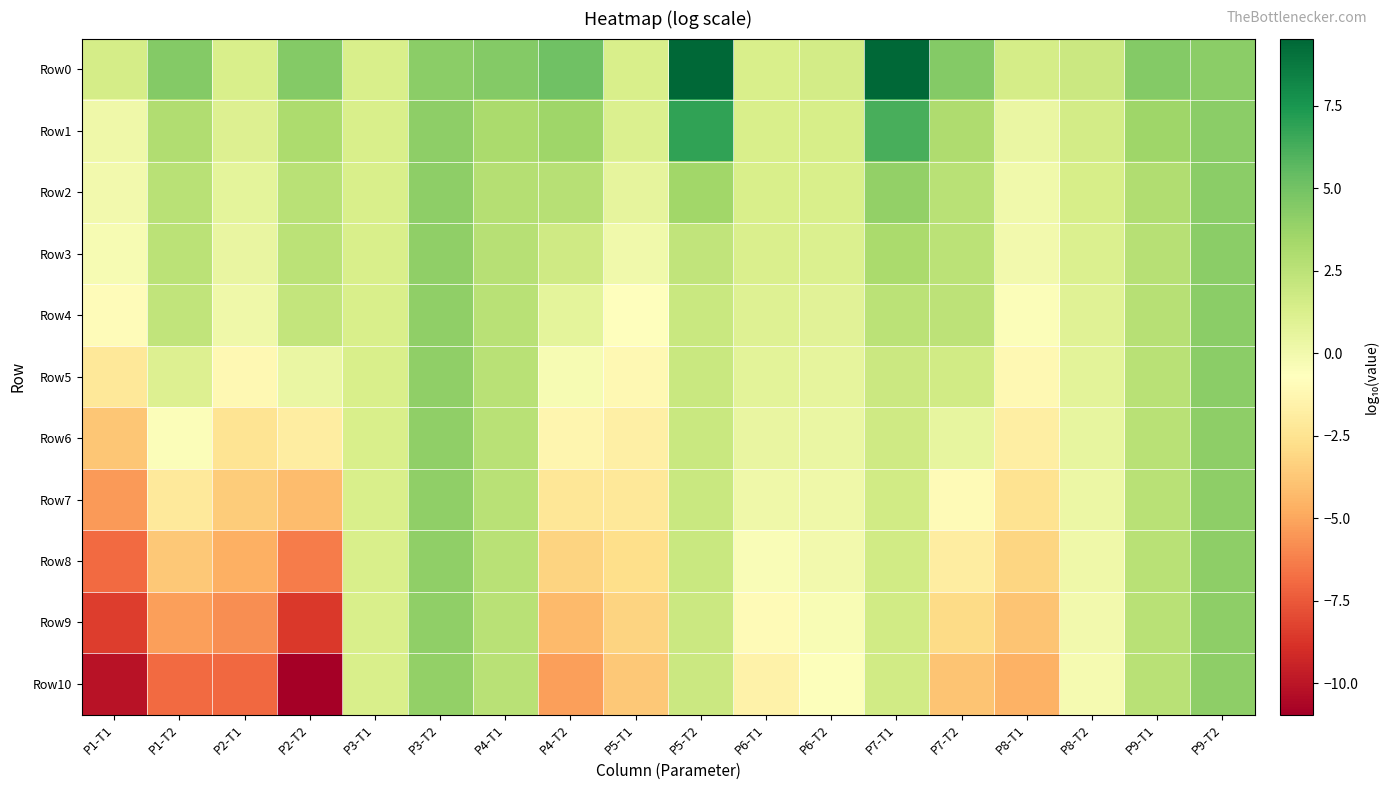

At which category does the chart reach its minimum across all series?

P2-T2